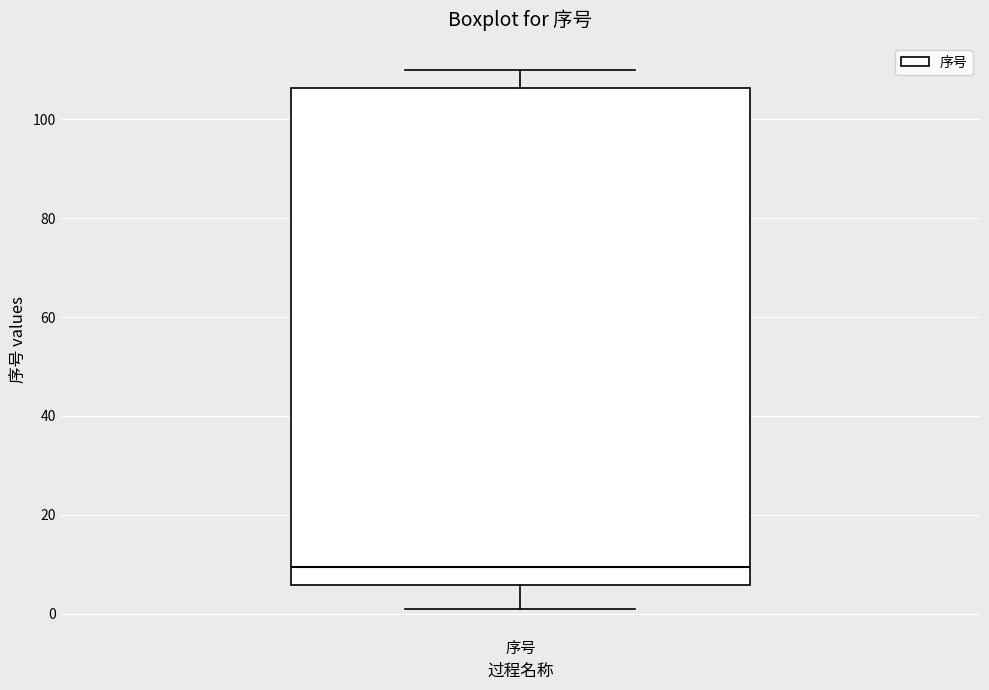

Where does the median line of the box for 序号 sit on the y-axis? The values are not printed on the chart, so give them approximately, as read against the axis.

10